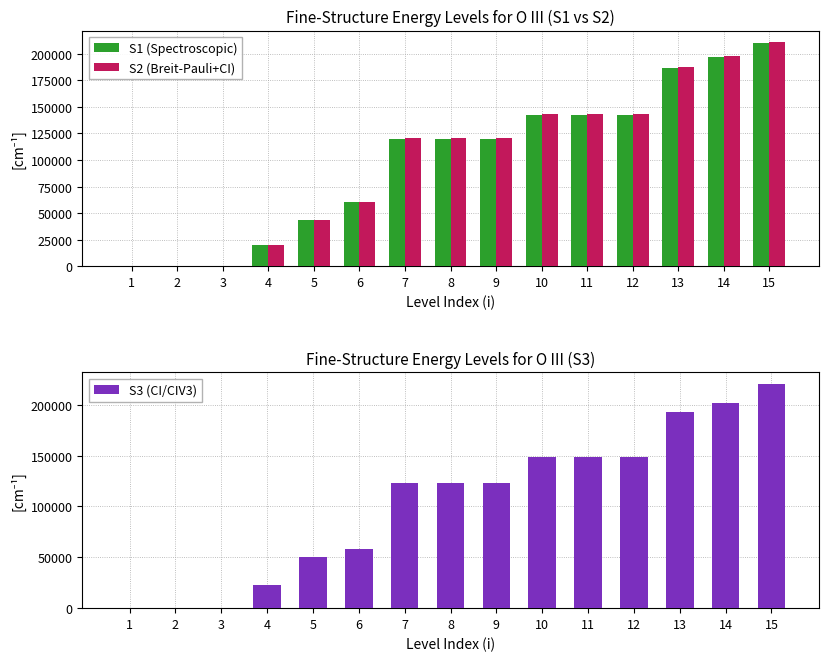

What is the sum of the S2 (Breit-Pauli+CI) values at 5 and 4?

63647.5